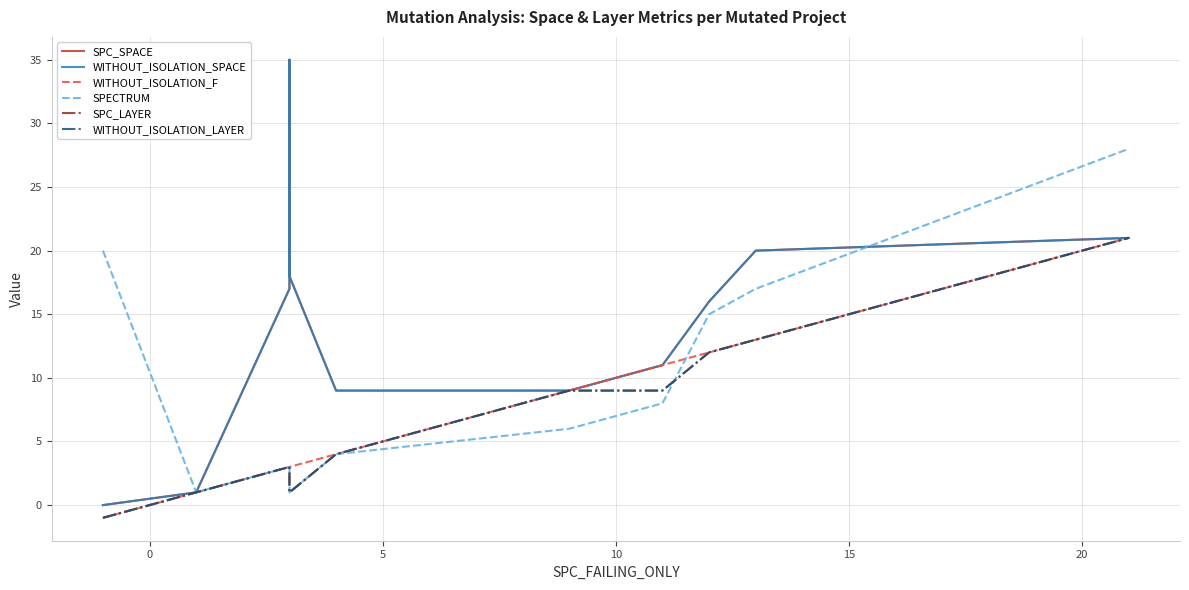

What is the value of the WITHOUT_ISOLATION_SPACE point at the 10th from the left?

20